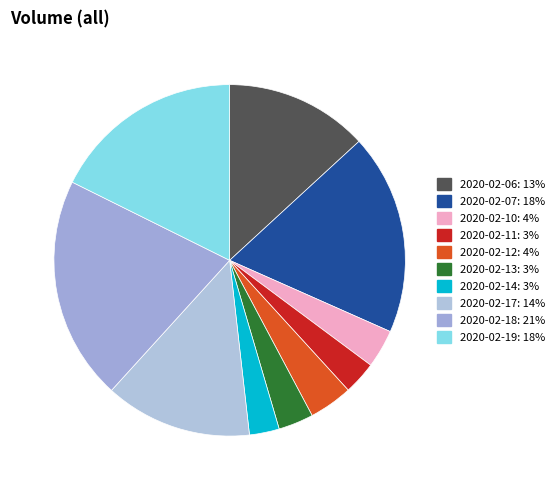

What is the smallest slice in the pie chart?

2020-02-14